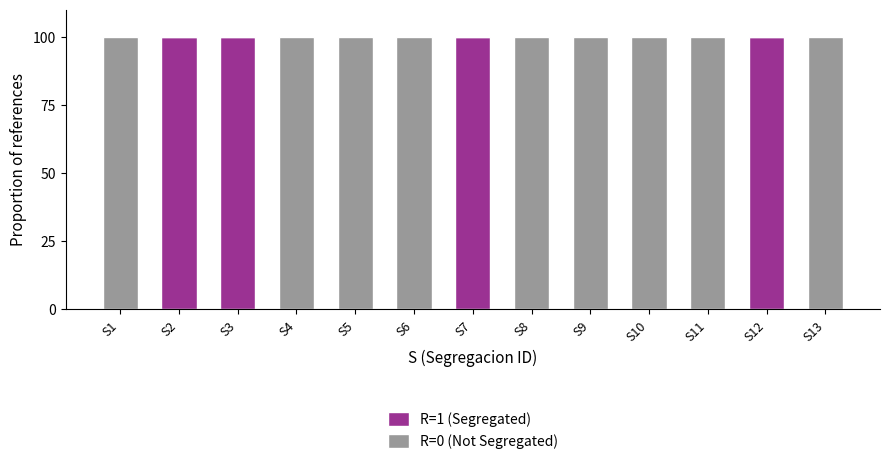

Reading left to right, what are the values for R=1 (Segregated)?

S1=0	S2=100	S3=100	S4=0	S5=0	S6=0	S7=100	S8=0	S9=0	S10=0	S11=0	S12=100	S13=0